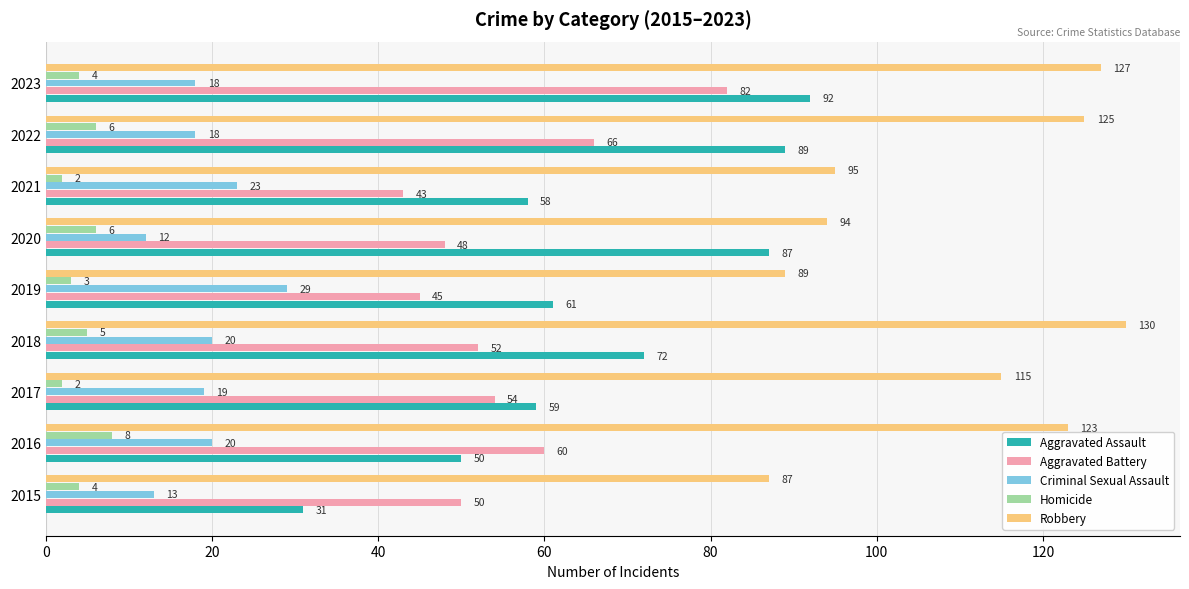

How many data points does each series have?

9